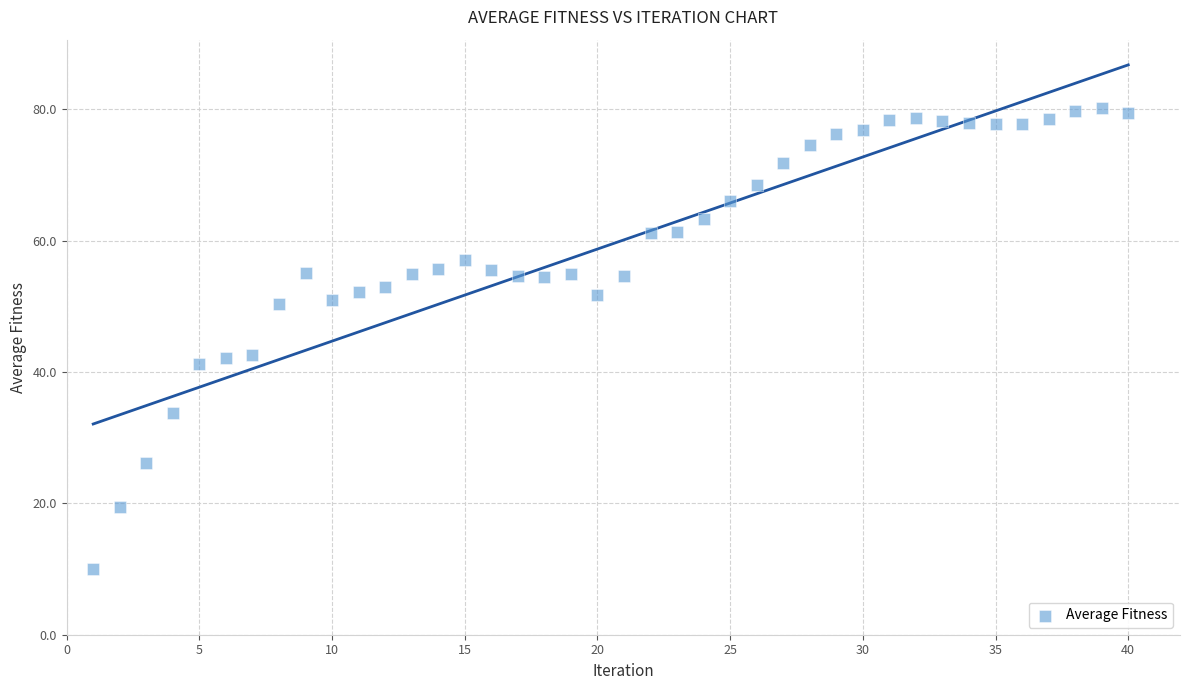

What is the range of X values (max minus min)?

39.0